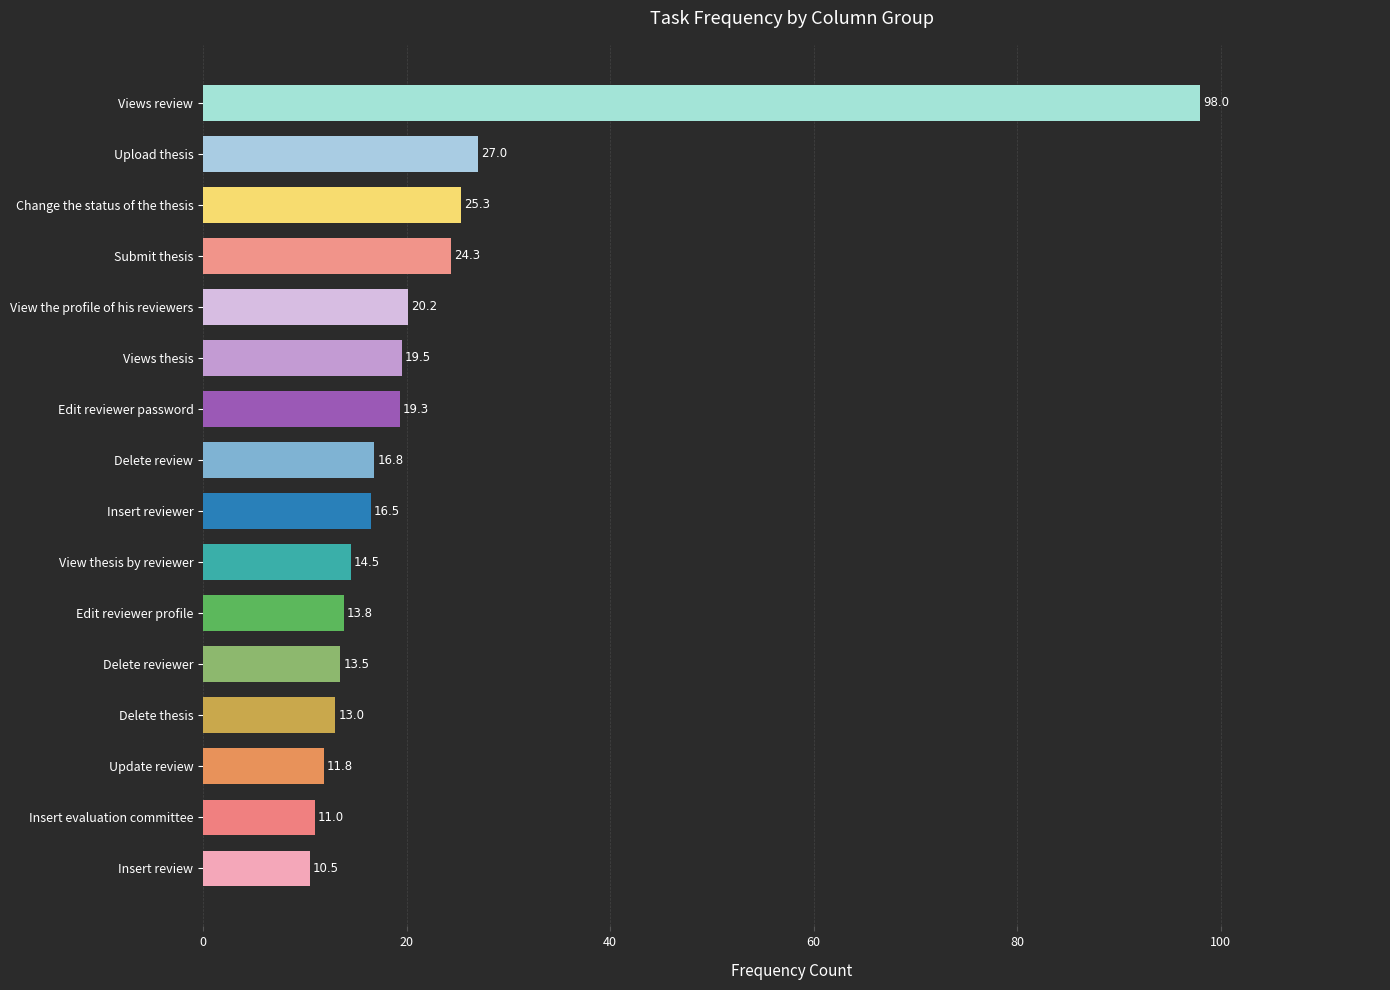

What is the difference between the second highest and minimum values?

16.5